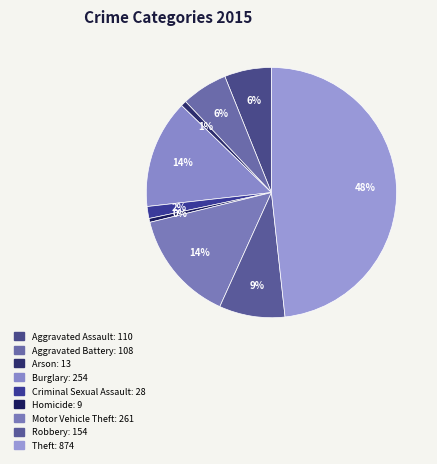

Does any single category account for the majority?

No